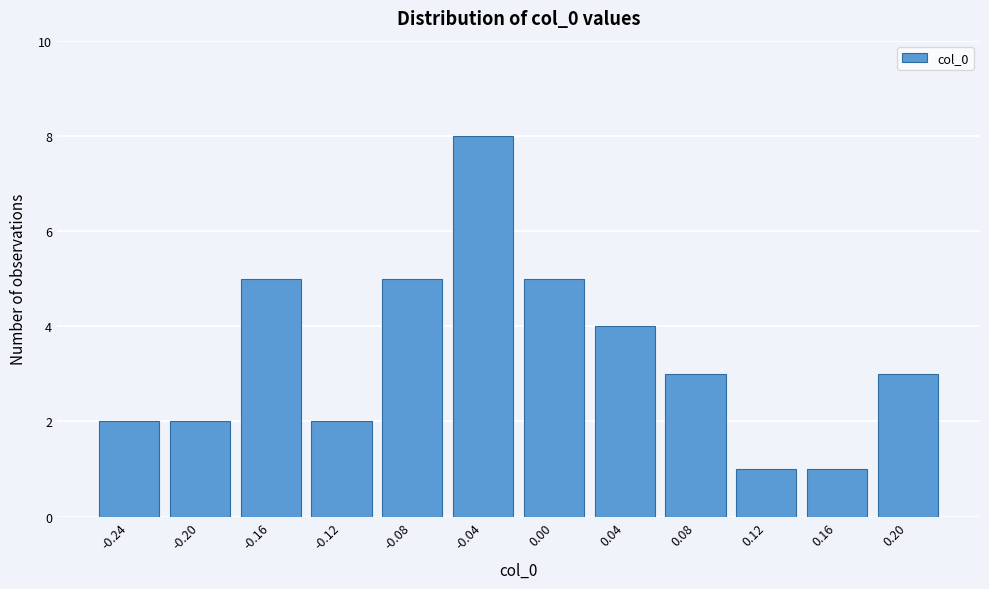

Reading left to right, transcribe all the data shown in this chart.

-0.24=2	-0.20=2	-0.16=5	-0.12=2	-0.08=5	-0.04=8	0.00=5	0.04=4	0.08=3	0.12=1	0.16=1	0.20=3